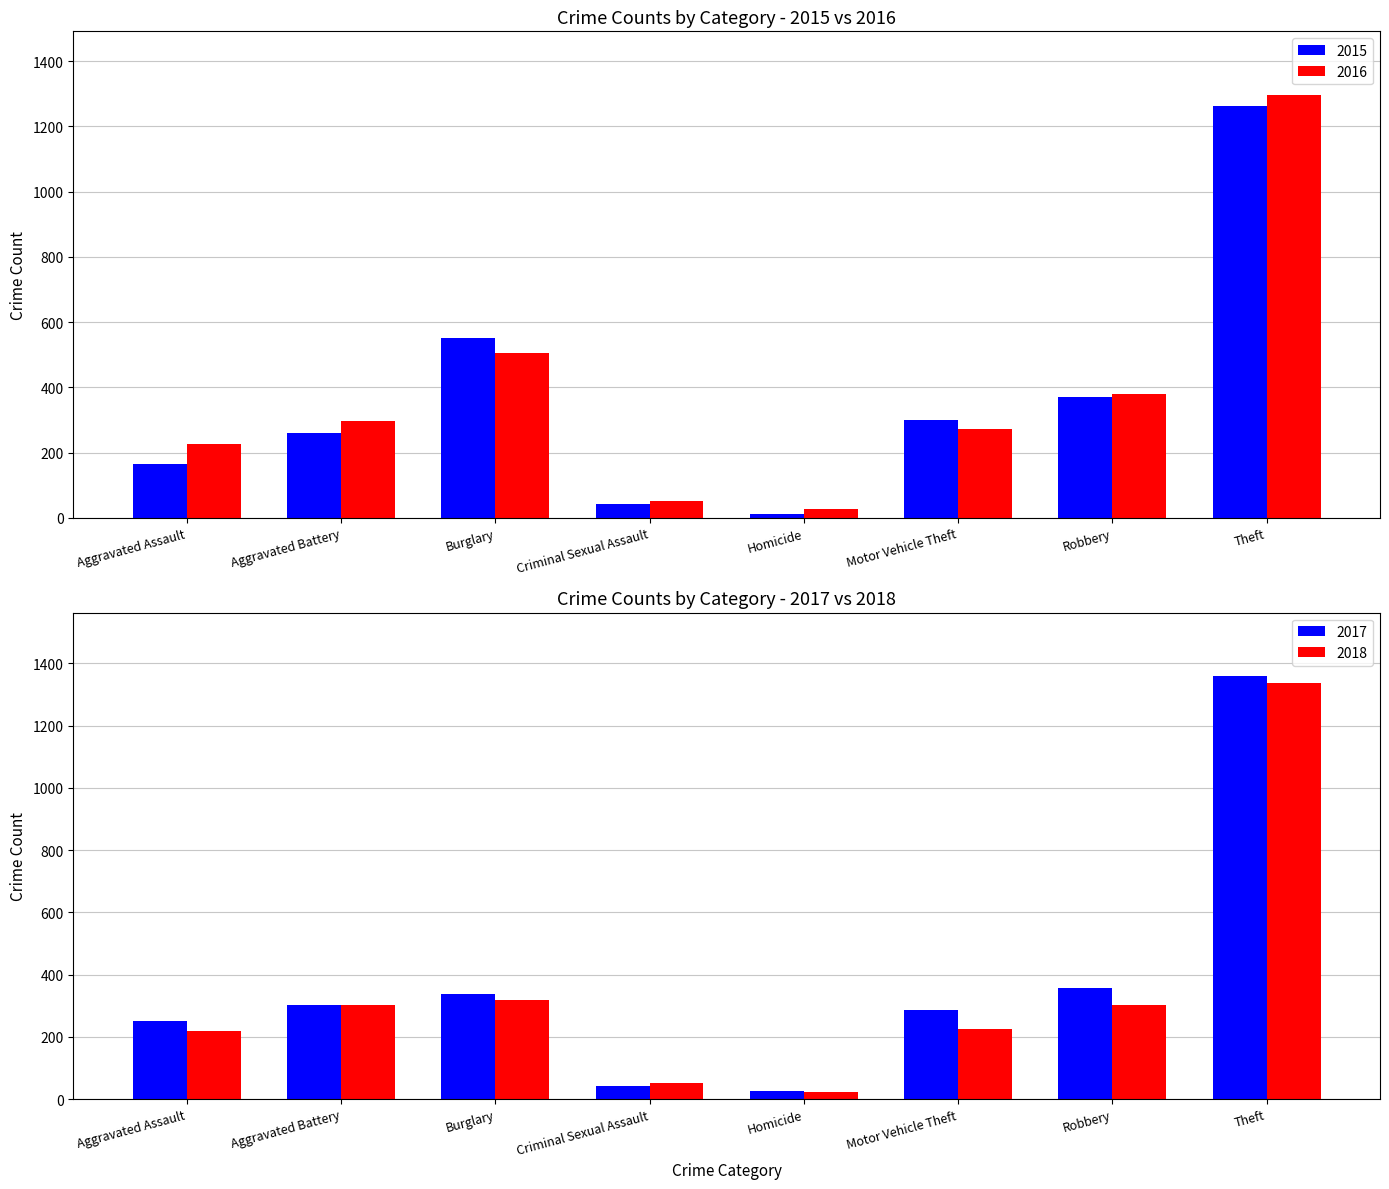

What is the difference between the 2016 values at Aggravated Assault and Aggravated Battery?

73